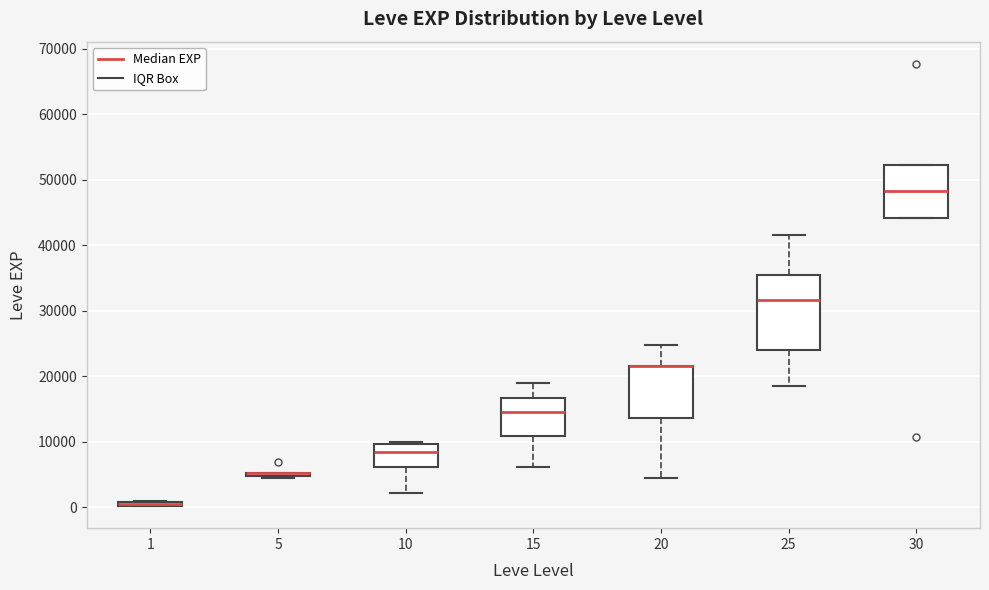

Which box is the tallest, from its lower edge to its upper edge?

25